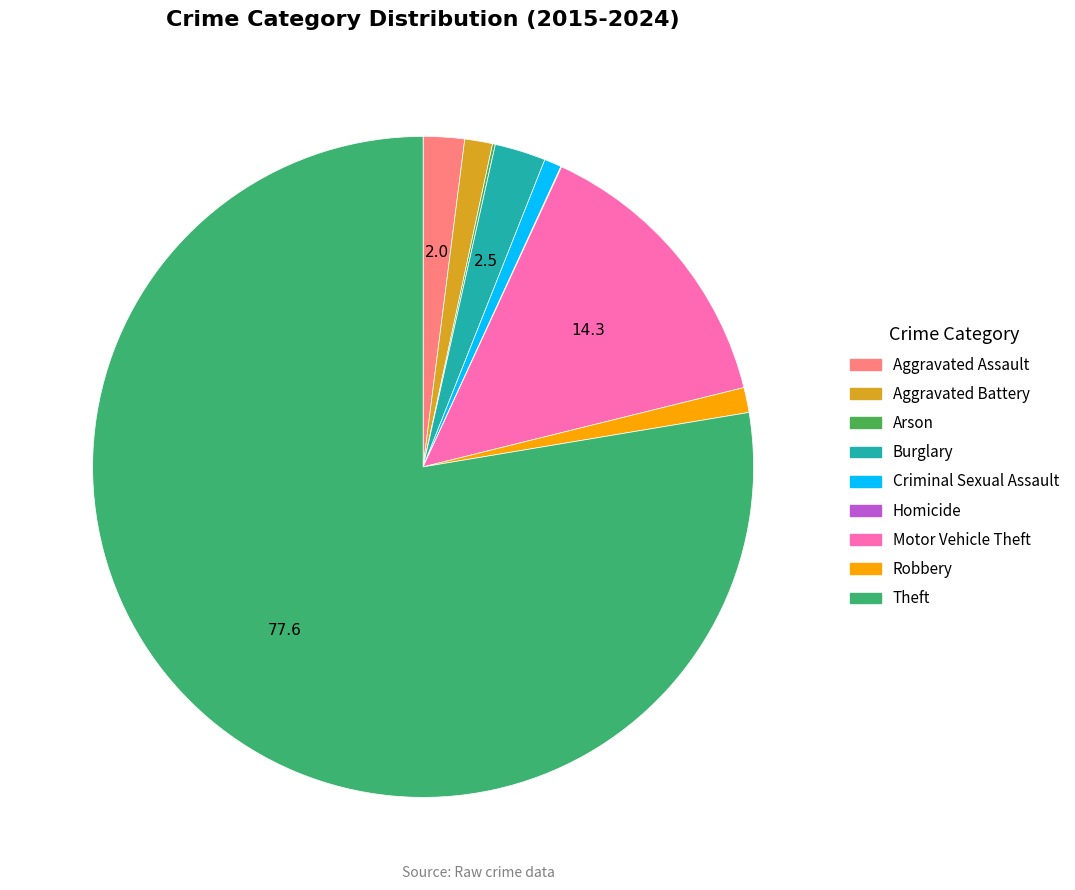

To the nearest percent, what is the combined percentage of Aggravated Assault and Motor Vehicle Theft?

16%